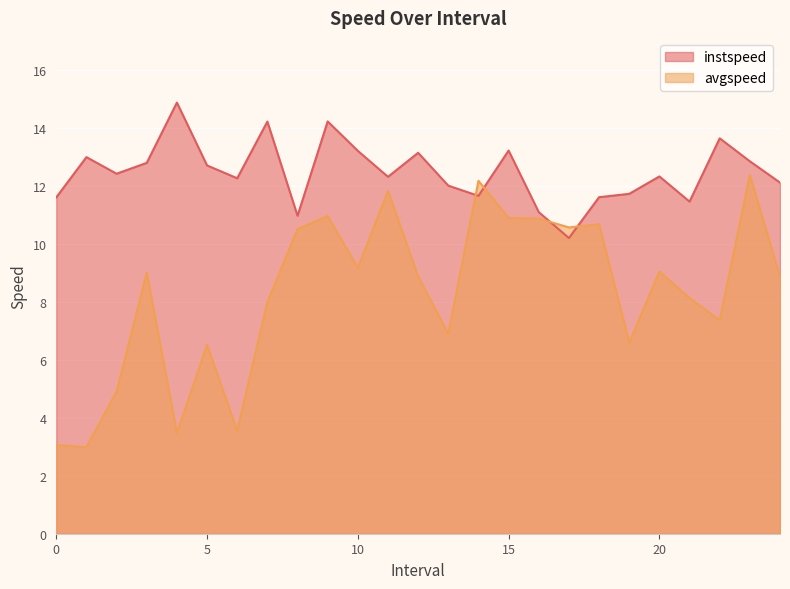

Which series ends up on top after the final intersection of avgspeed and instspeed?

instspeed